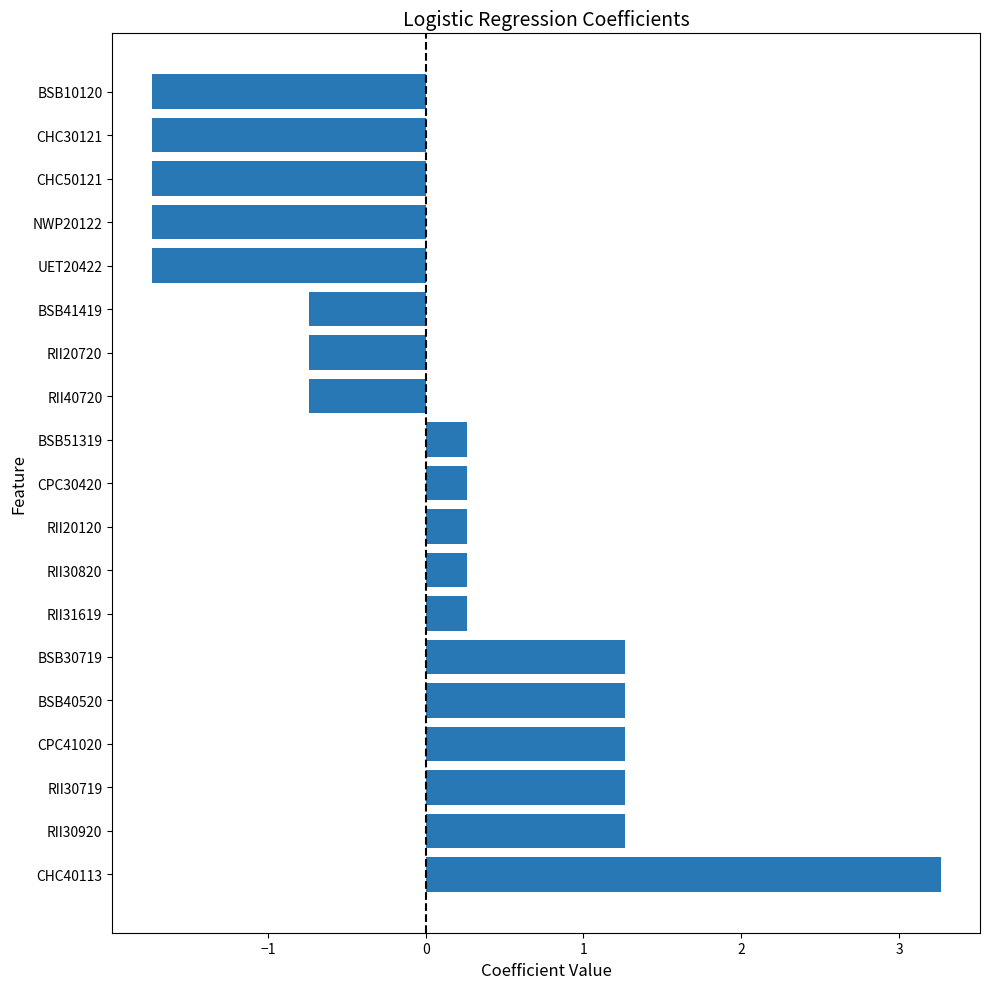

What is the difference between the second highest and second lowest values?

3.0